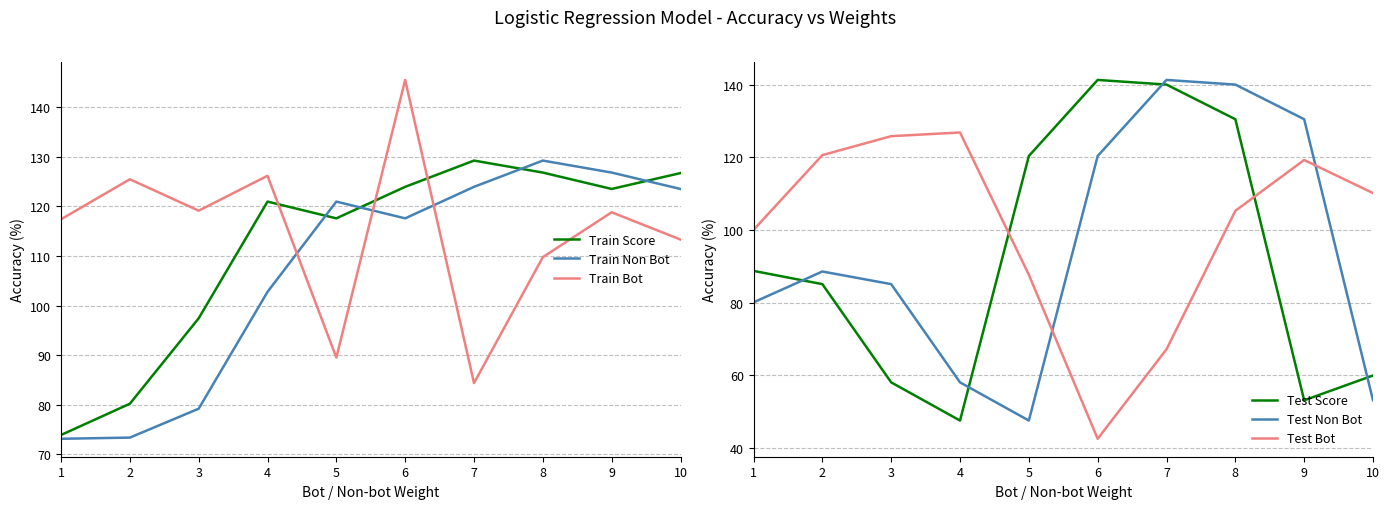

At how many categories does at least one series exceed 56?

10